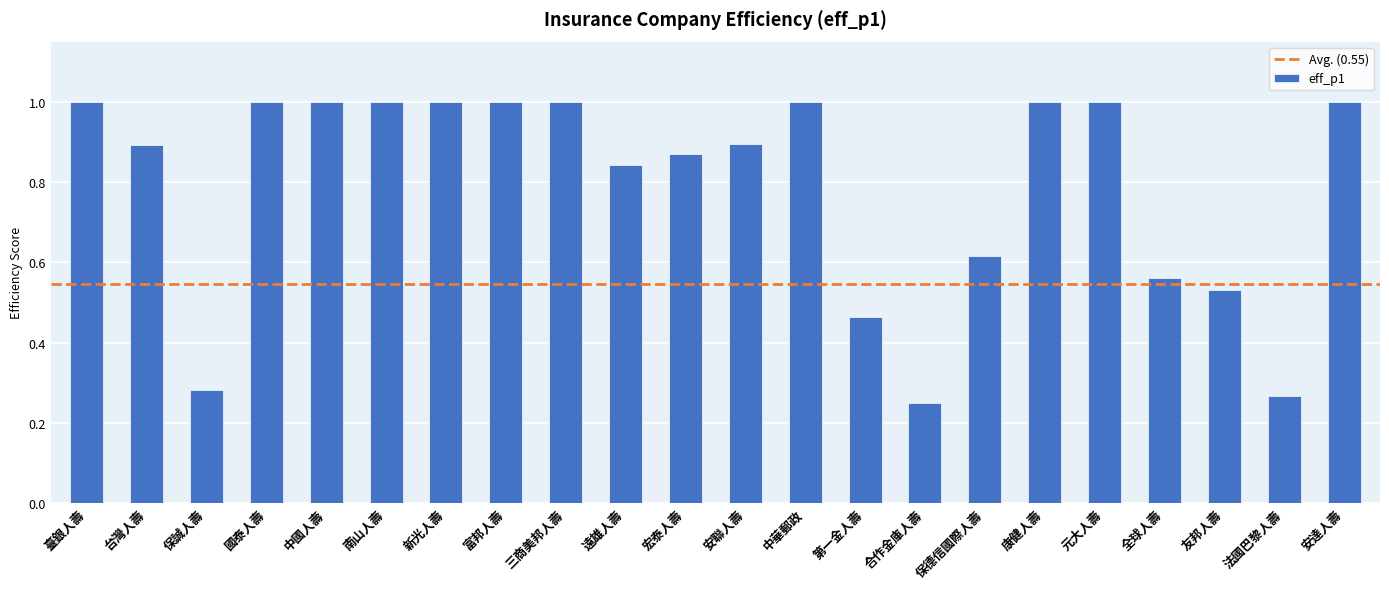

What is the change in value from 臺銀人壽 to 保誠人壽?

-0.7